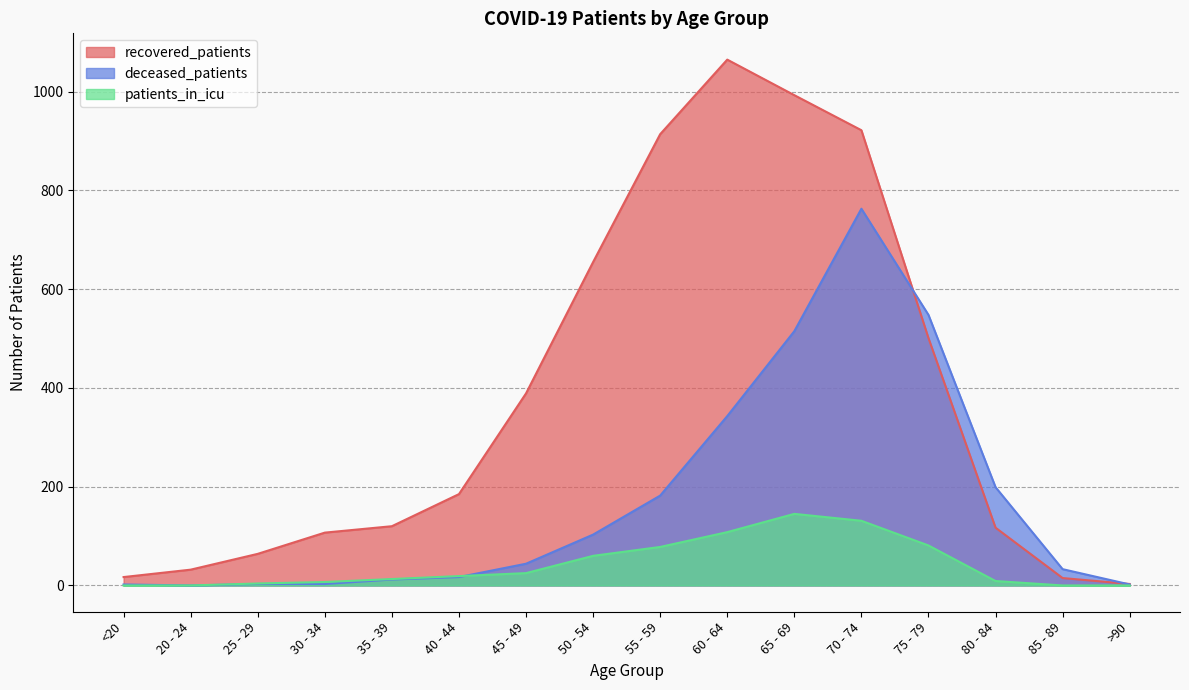

The recovered_patients series shows 185 at 40 - 44. True or false?

True